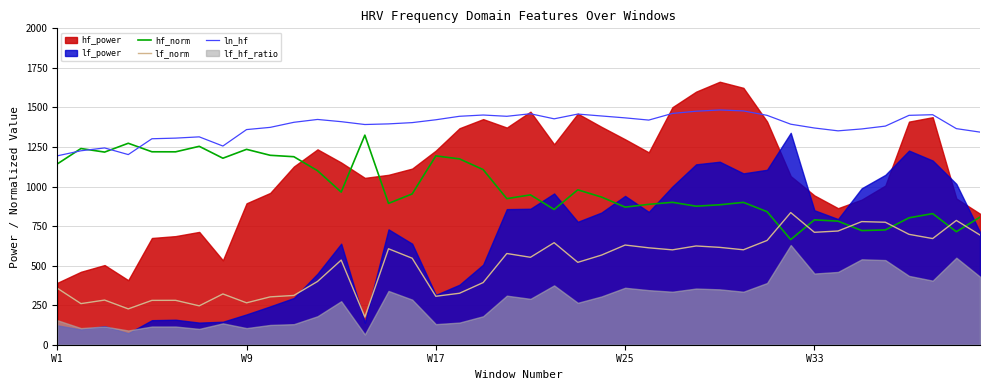

What is the minimum value for ln_hf?

1194.0